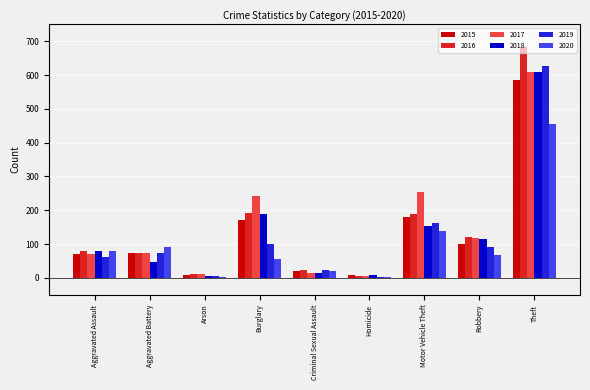

The value of 2015 at Robbery is 101. True or false?

True